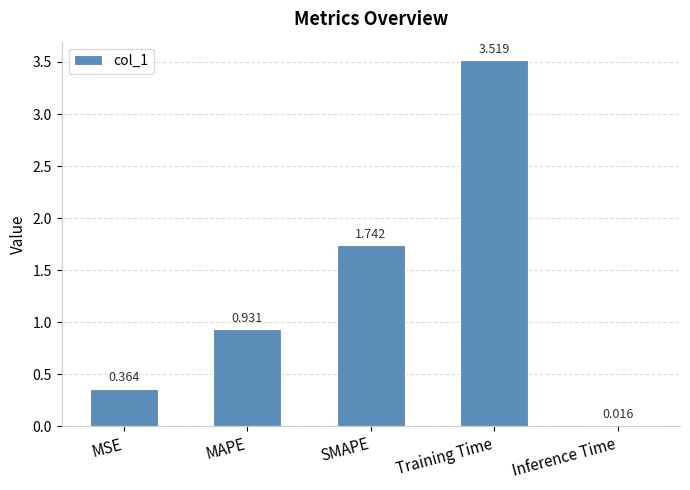

What position from the right is Training Time?

2